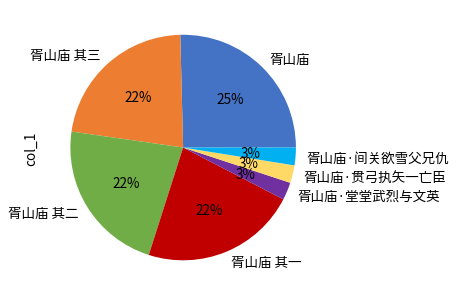

To the nearest percent, what is the average slice percentage?

14%